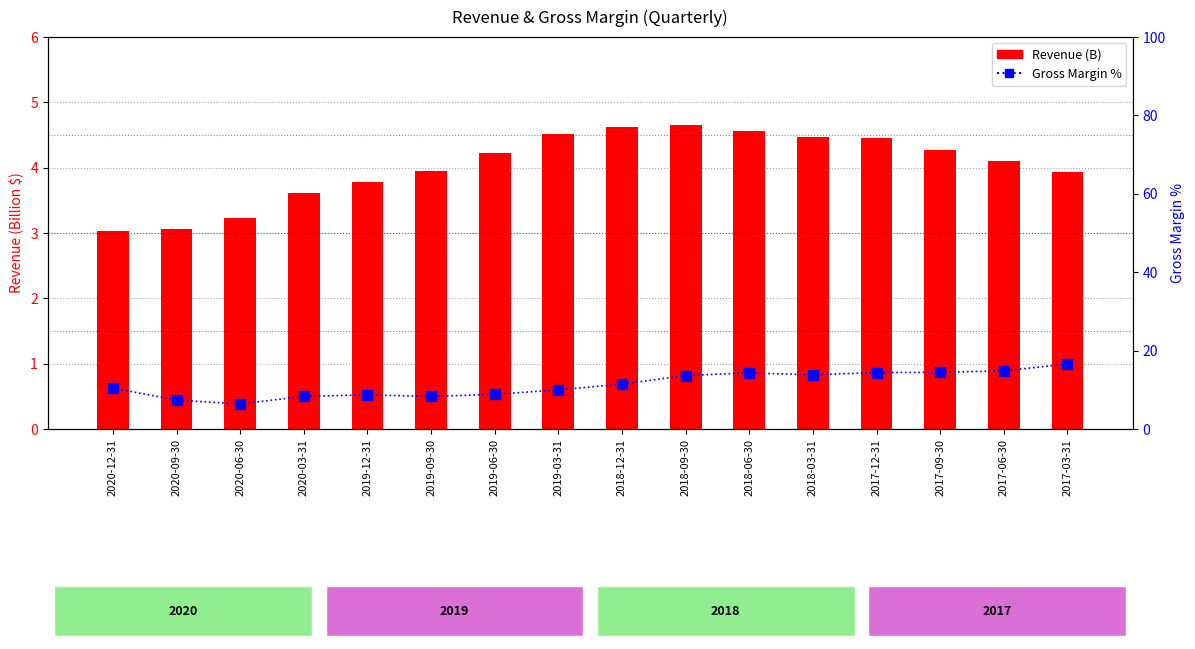

What is the sum of all Gross Margin % values?

181.8